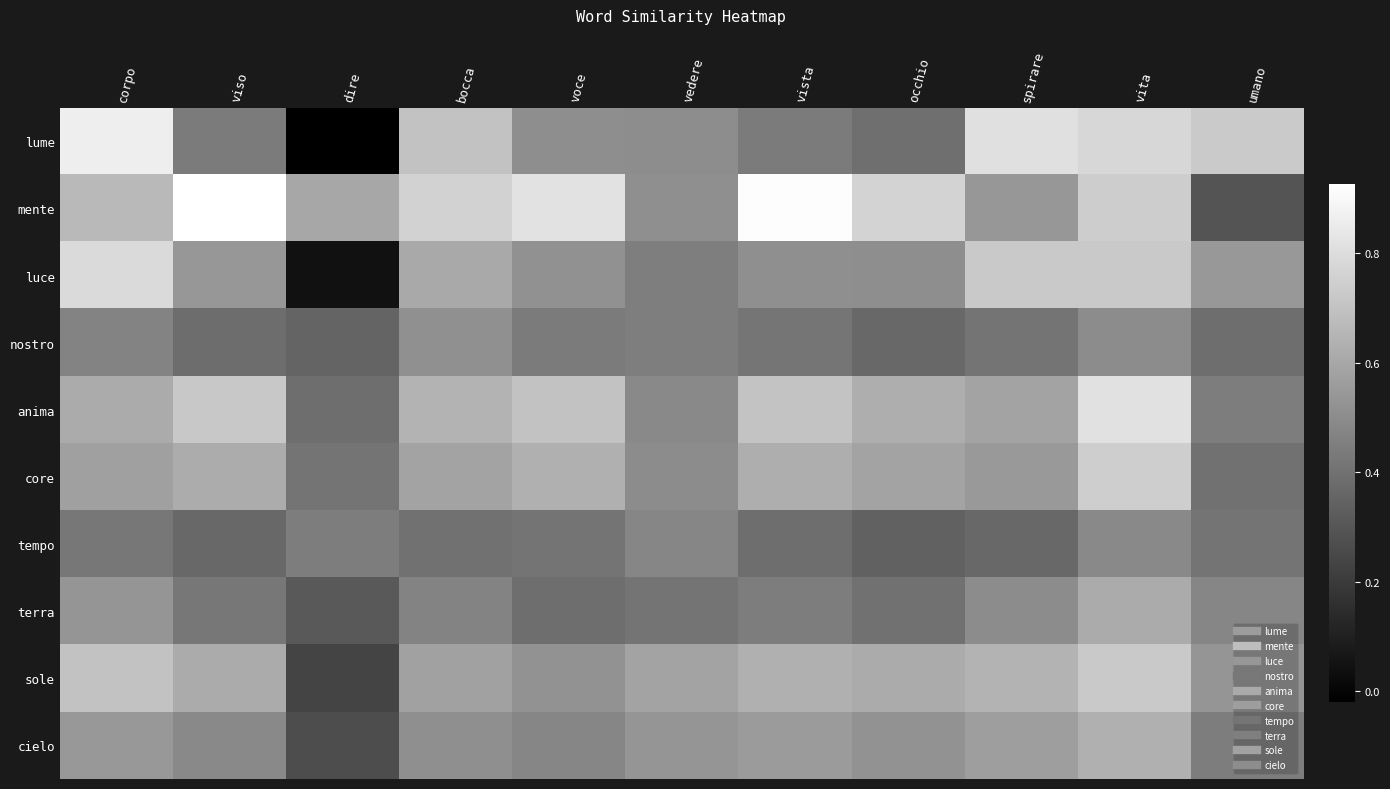

At which category is the sum across all series the highest?

vita